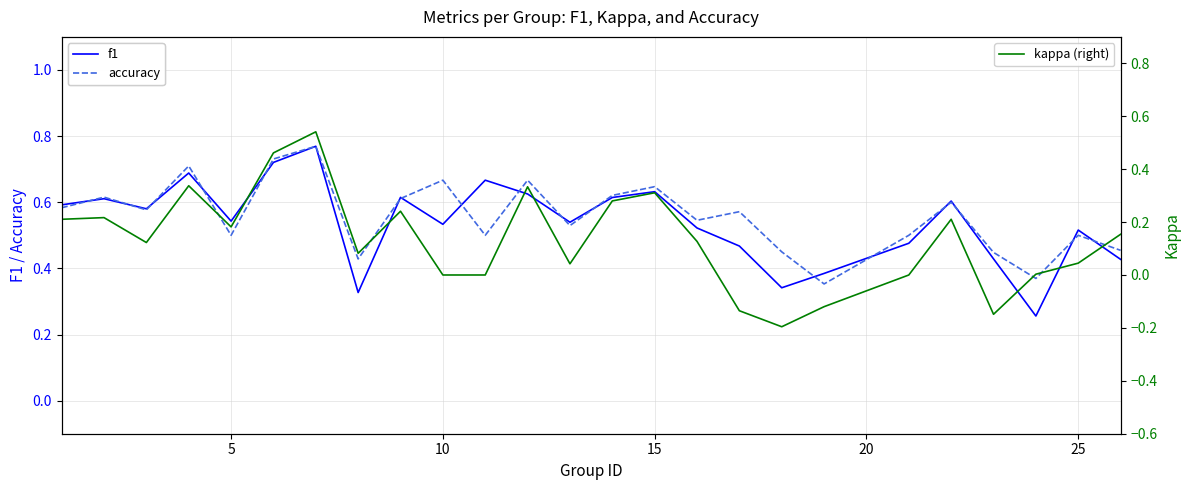

True or false: f1 has a value of 0.6 at 24.

False